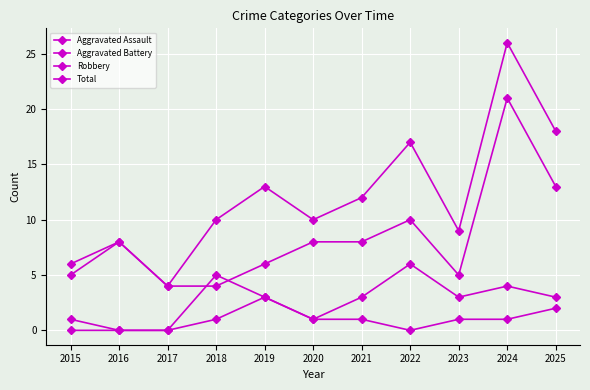

Where is the first local minimum for Aggravated Battery?

2020